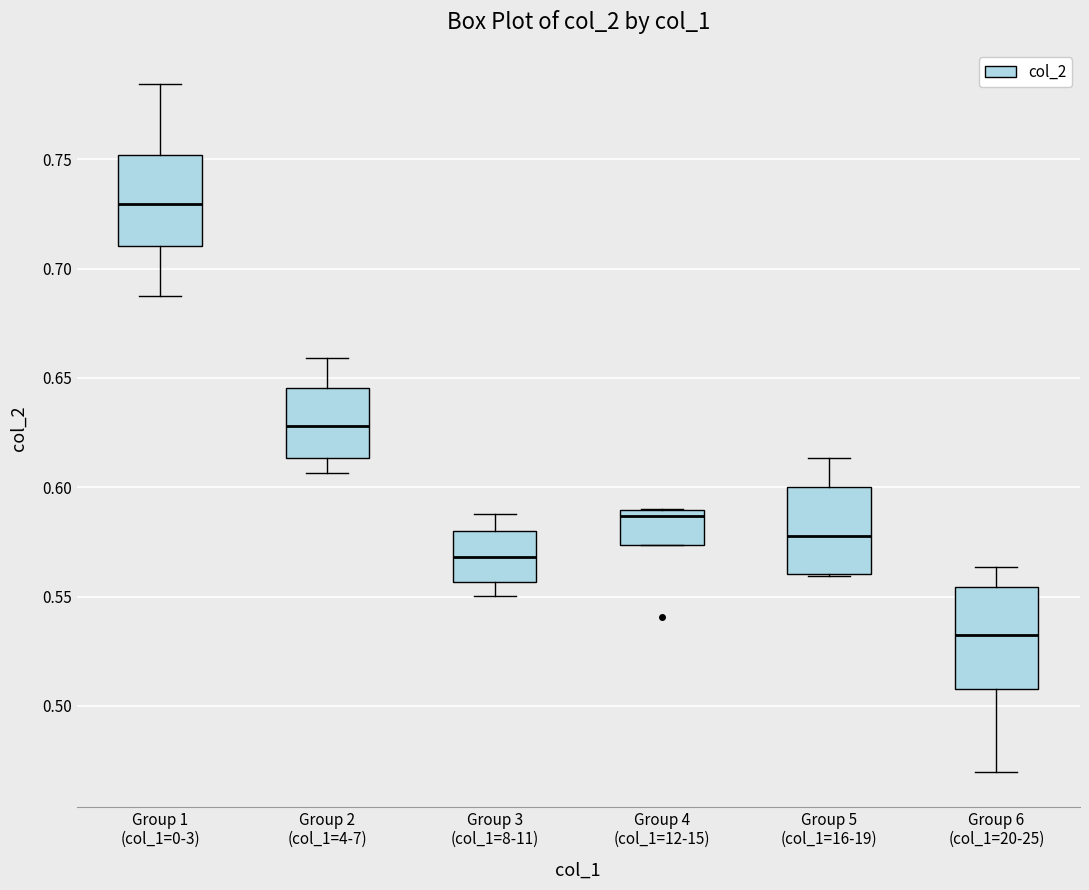

Reading left to right, transcribe this box plot: for each box, give where its median line is, the range the box spans, and where its two whiskers end, as read against the y-axis. The values are not printed on the chart, so give them approximately, as read against the axis.

Group 1 (col_1=0-3): median 0.730, box 0.710 to 0.750, whiskers 0.685 to 0.785
Group 2 (col_1=4-7): median 0.630, box 0.615 to 0.645, whiskers 0.605 to 0.660
Group 3 (col_1=8-11): median 0.570, box 0.555 to 0.580, whiskers 0.550 to 0.590
Group 4 (col_1=12-15): median 0.585, box 0.575 to 0.590, whiskers 0.575 to 0.590
Group 5 (col_1=16-19): median 0.580, box 0.560 to 0.600, whiskers 0.560 to 0.615
Group 6 (col_1=20-25): median 0.530, box 0.510 to 0.555, whiskers 0.470 to 0.565